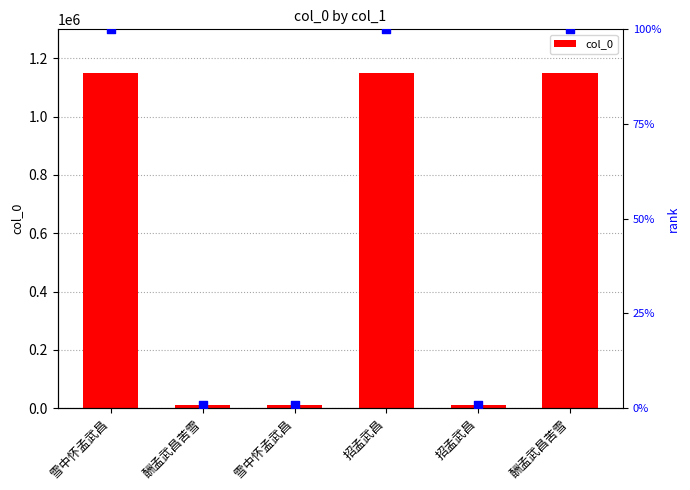

Which series has the largest total across all categories?

col_0